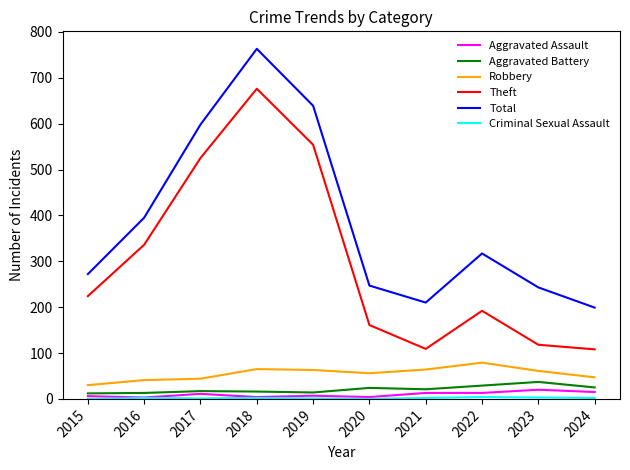

Which label corresponds to the largest value in the chart?

2018